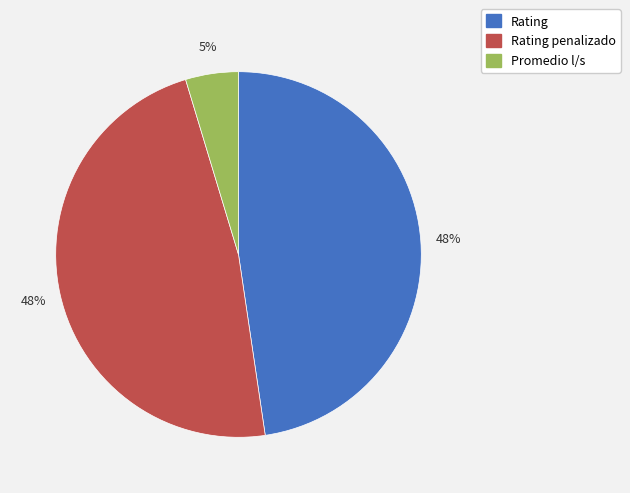

Does any single category account for the majority?

No